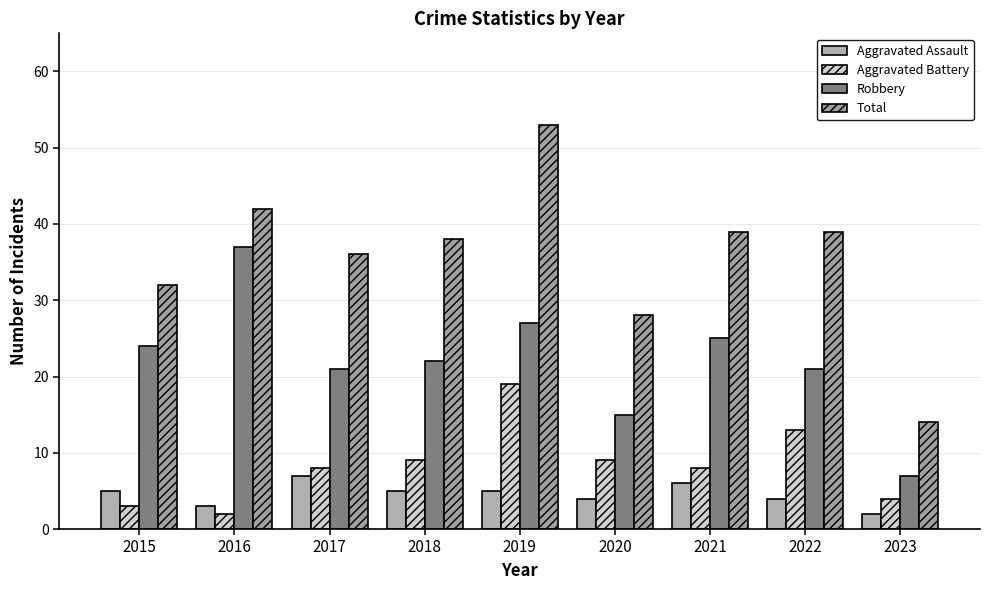

Is it true that Total equals 15 at 2018?

False